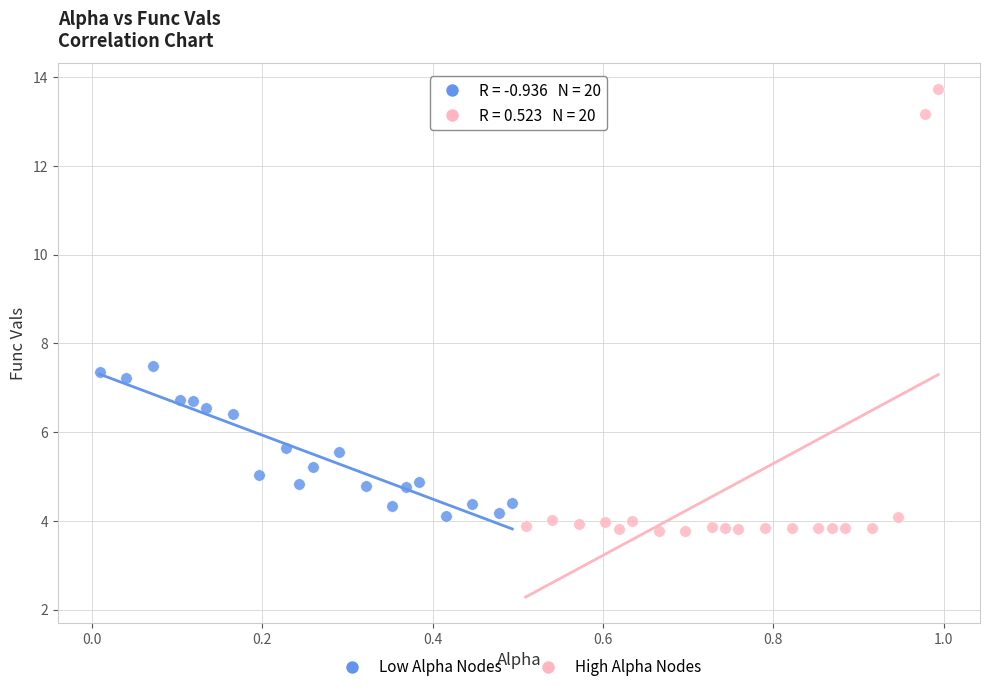

Which series contains the lowest Y value?

High Alpha Nodes